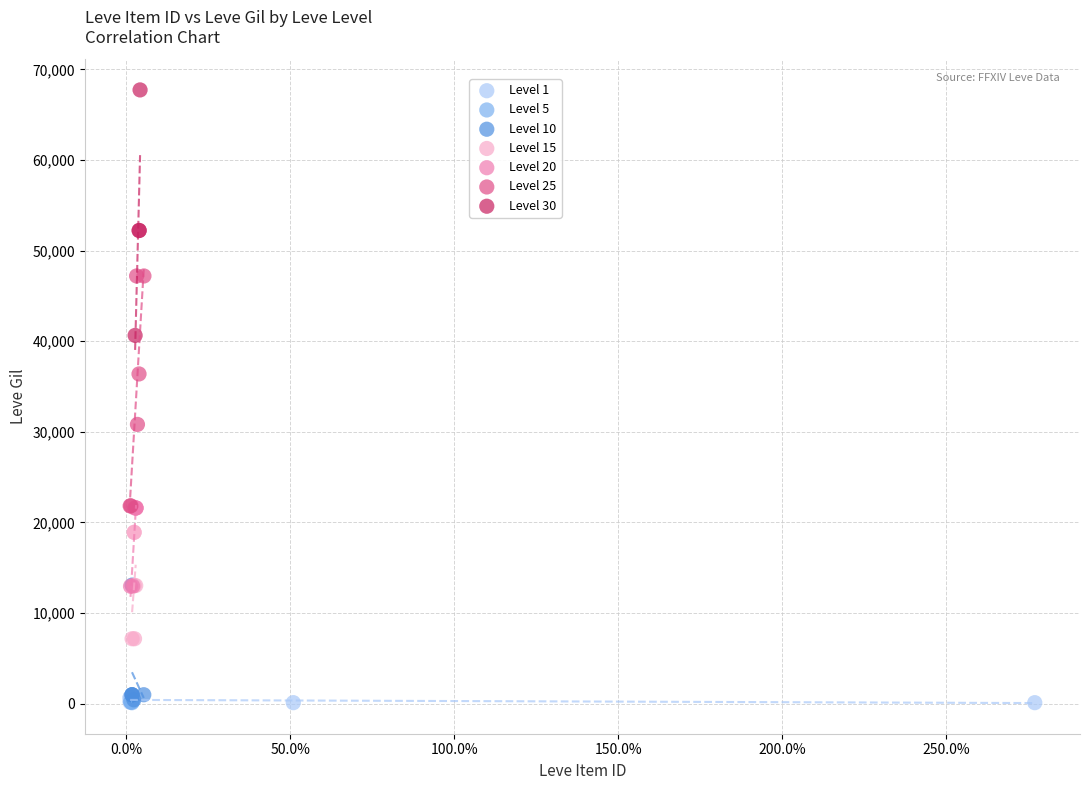

What are all the series names shown in the legend?

Level 1, Level 5, Level 10, Level 15, Level 20, Level 25, Level 30